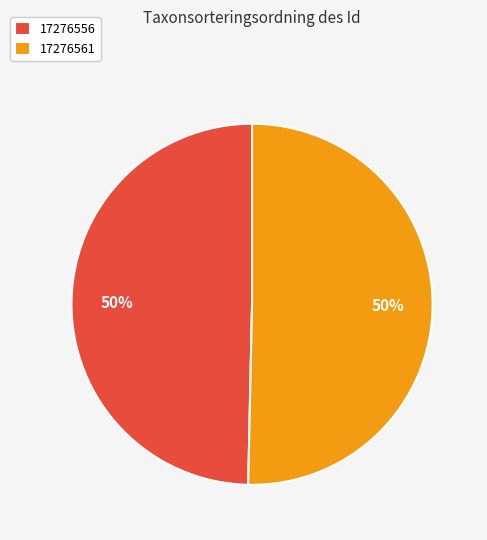

Which category accounts for the majority?

17276561